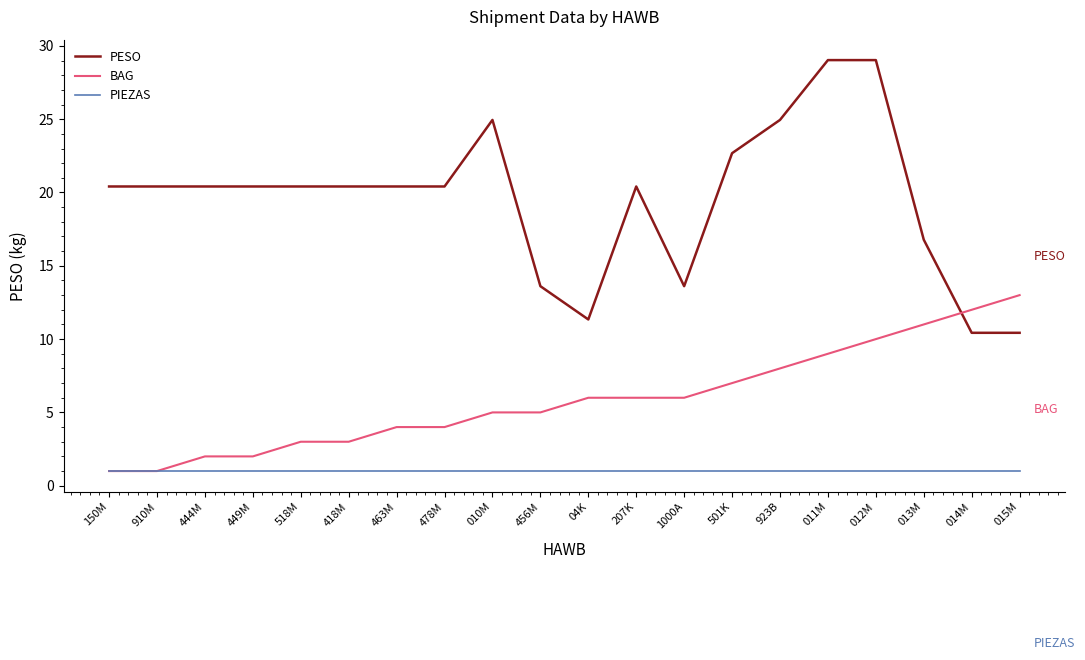

True or false: BAG and PESO intersect in this chart.

True